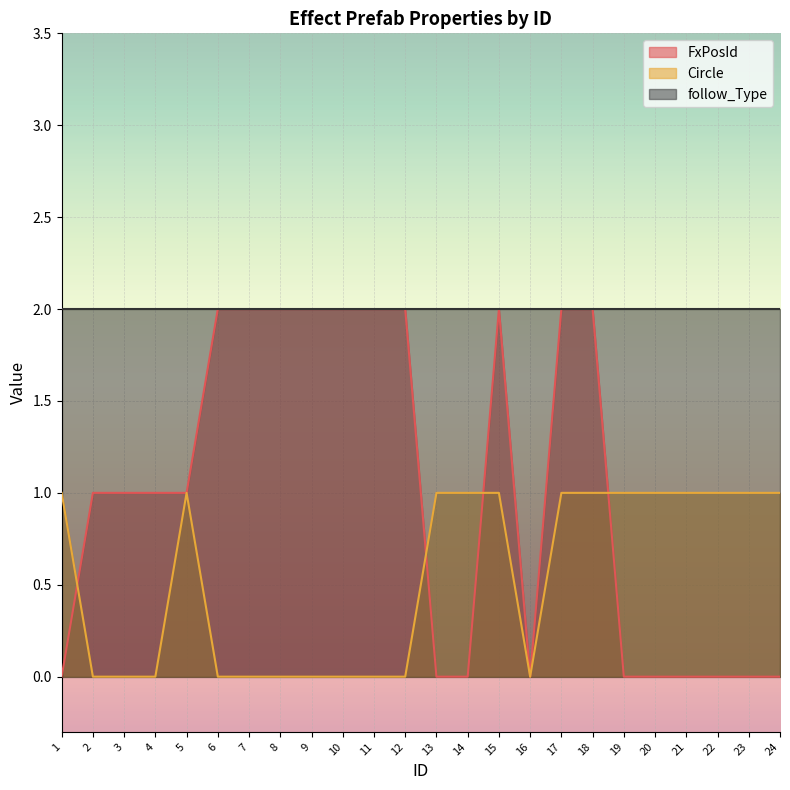

Between 19 and 4, which is larger?

4